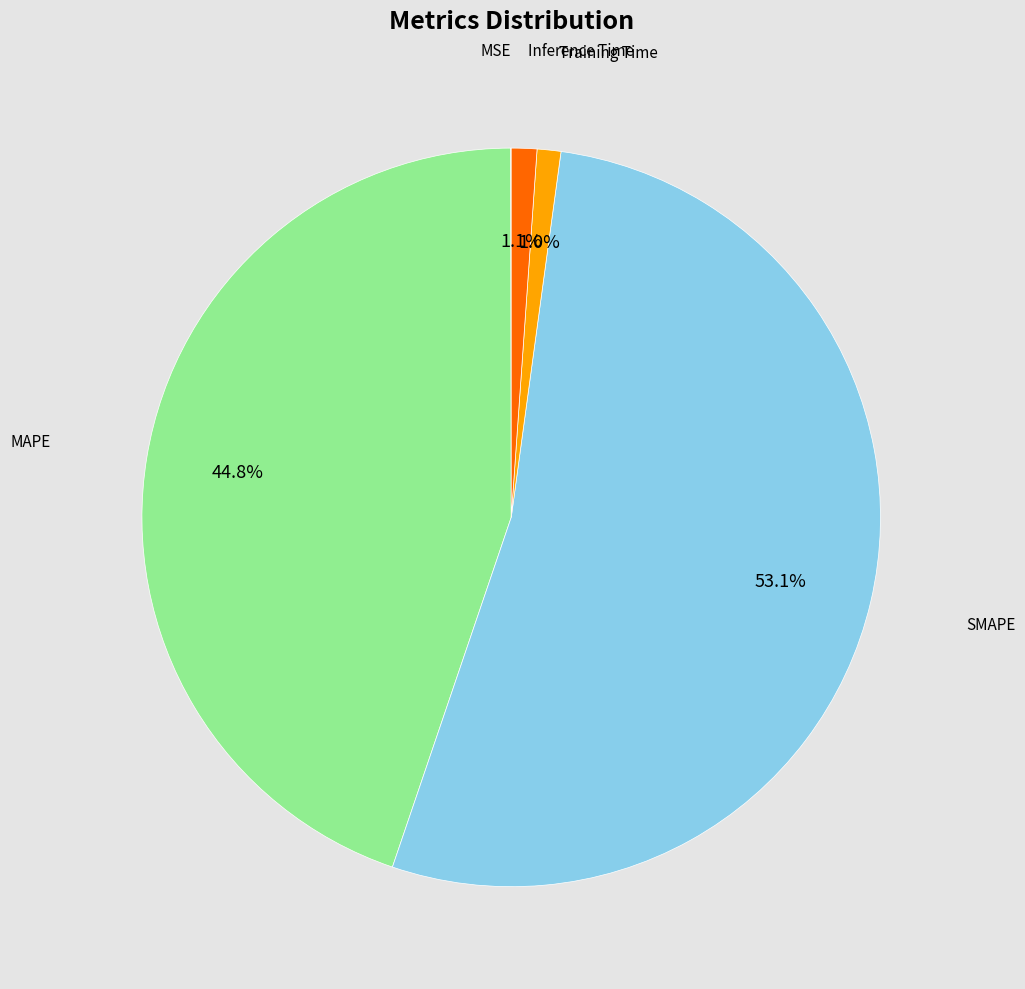

Which category has the biggest portion of the pie?

SMAPE